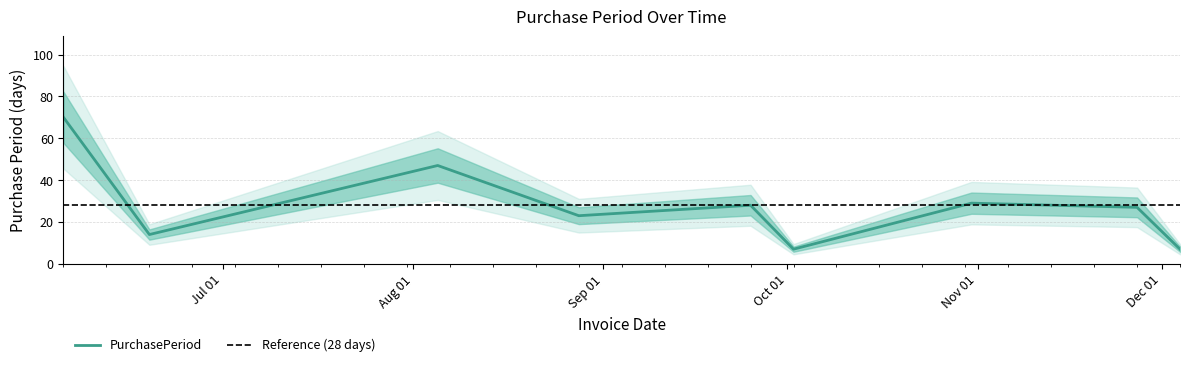

The chart shows a value of 7 at 2017-08-28. True or false?

False